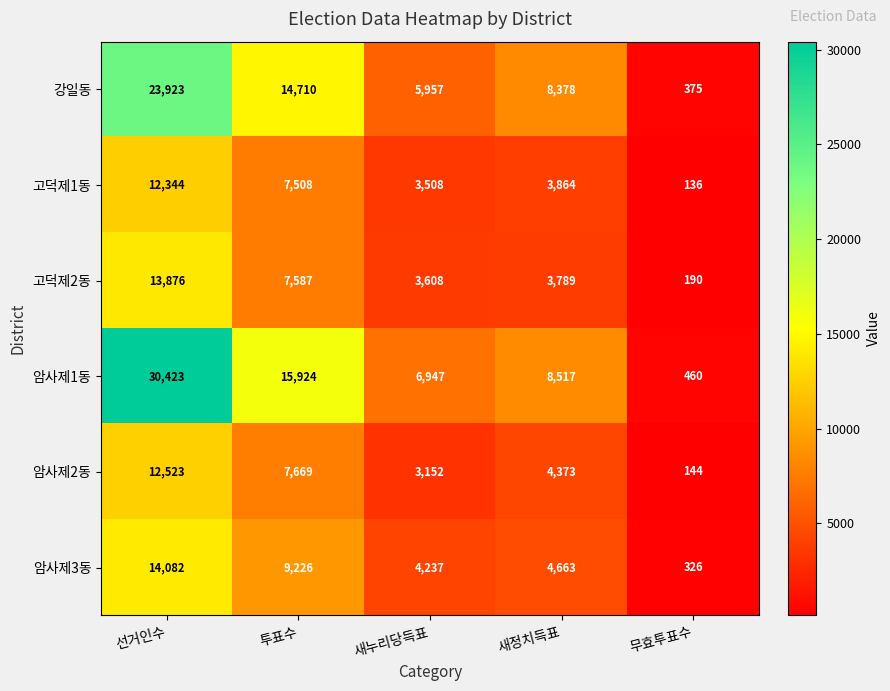

What is the sum of the 암사제2동 values at 투표수 and 새누리당득표?

10821